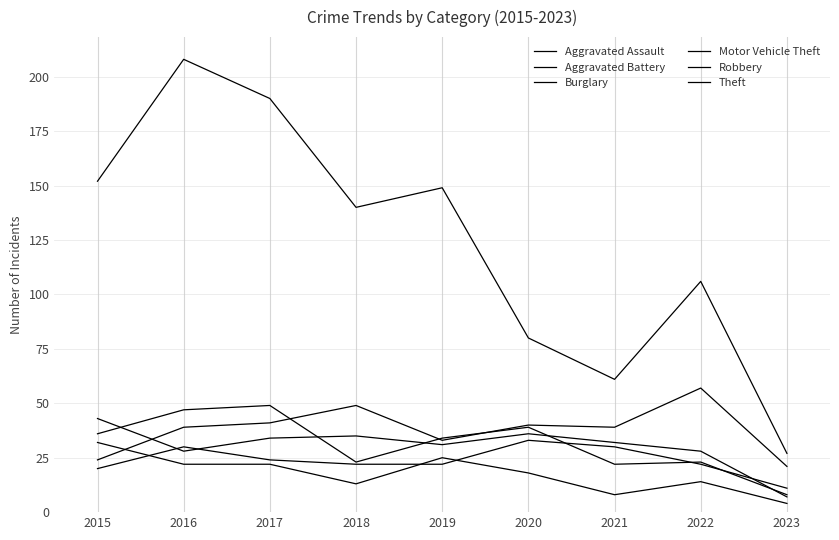

Where is the first local maximum for Robbery?

2017